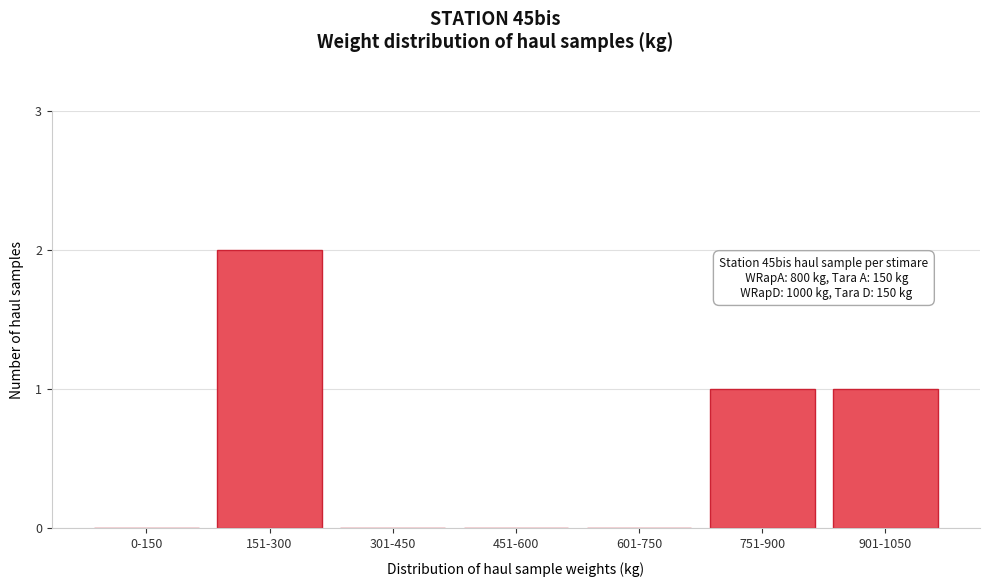

Reading left to right, list all the values displayed in this chart.

0-150=0	151-300=2	301-450=0	451-600=0	601-750=0	751-900=1	901-1050=1